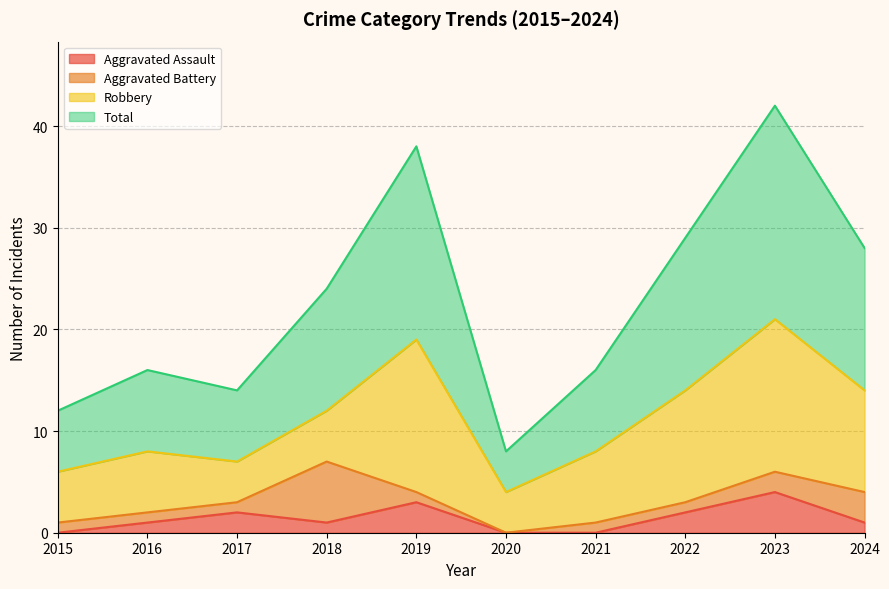

True or false: Aggravated Assault and Total cross at least once.

False